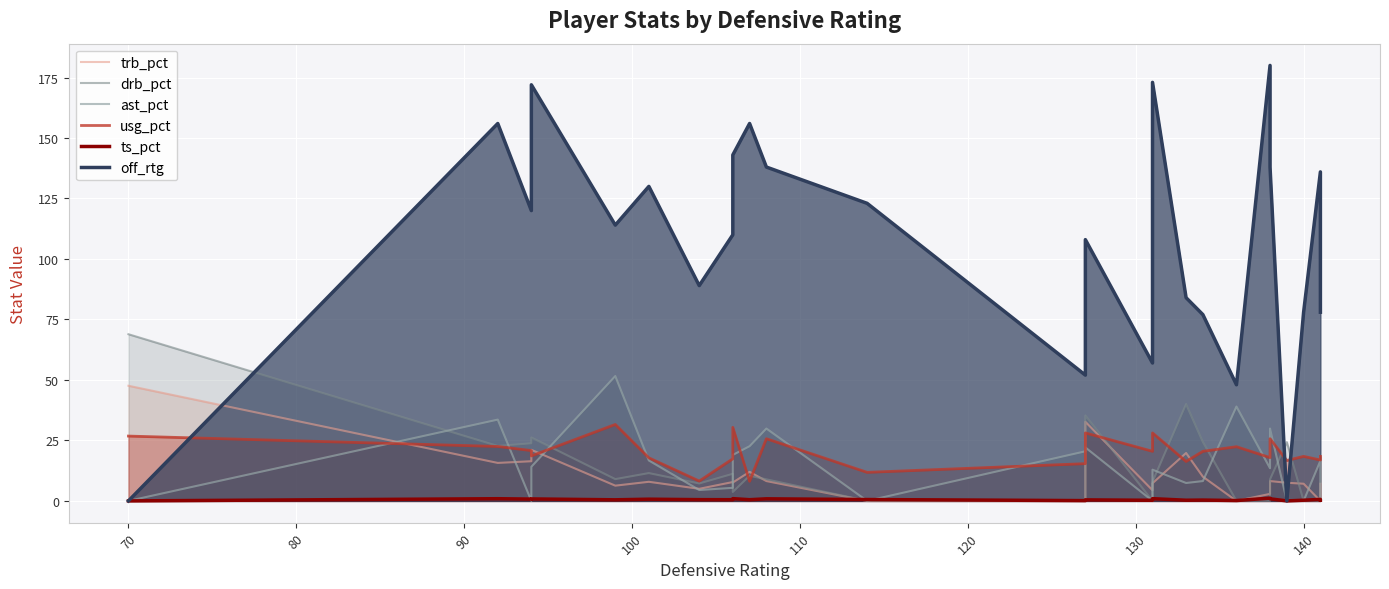

What is the difference between the maximum and minimum values in the ast_pct series?

51.6